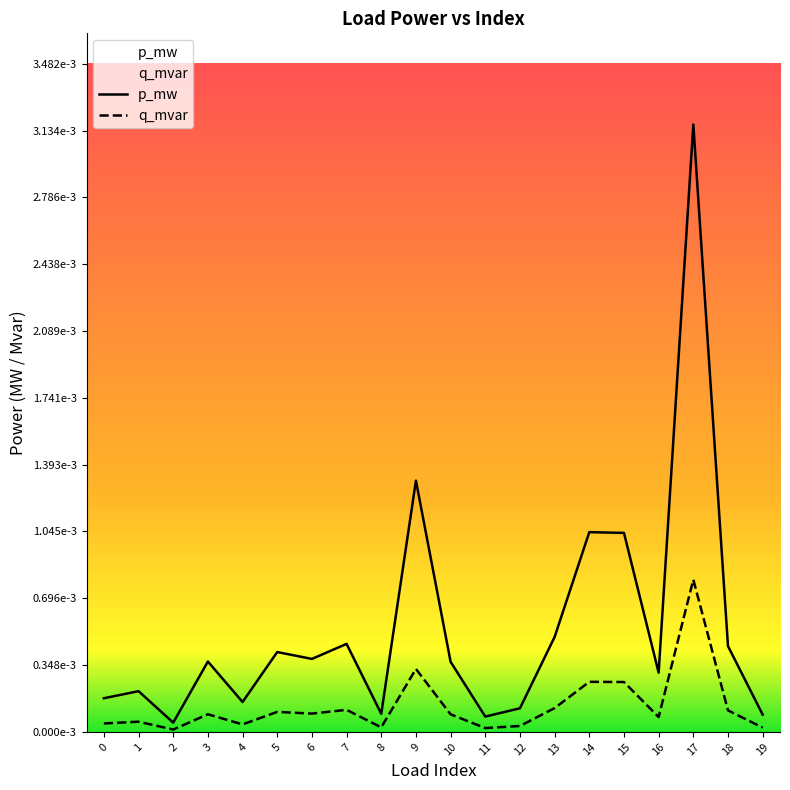

At which label does q_mvar reach its minimum?

2